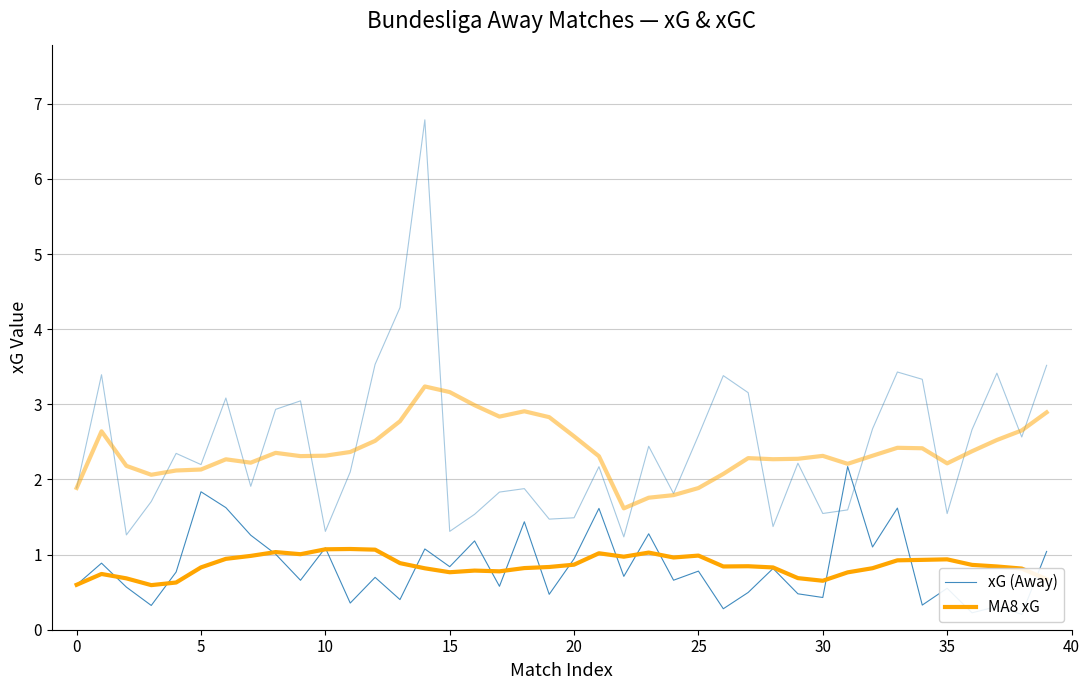

True or false: xG (Away) has a value of 3.9 at 31.

False